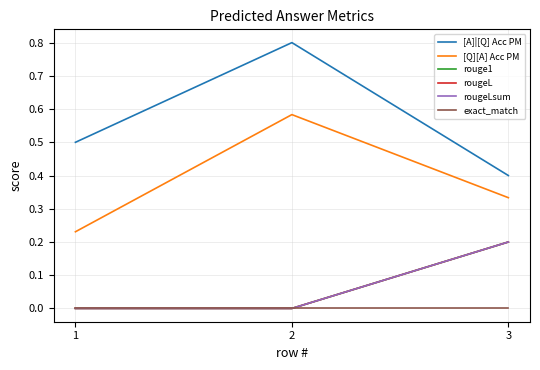

Is this an area chart (filled region under the line)?

No